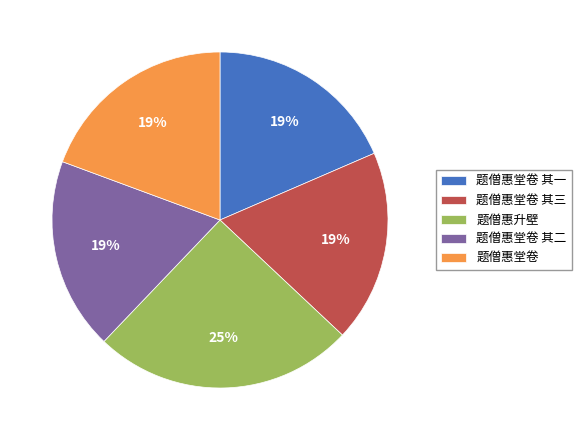

Which has a higher value, 题僧惠升壁 or 题僧惠堂卷 其二?

题僧惠升壁